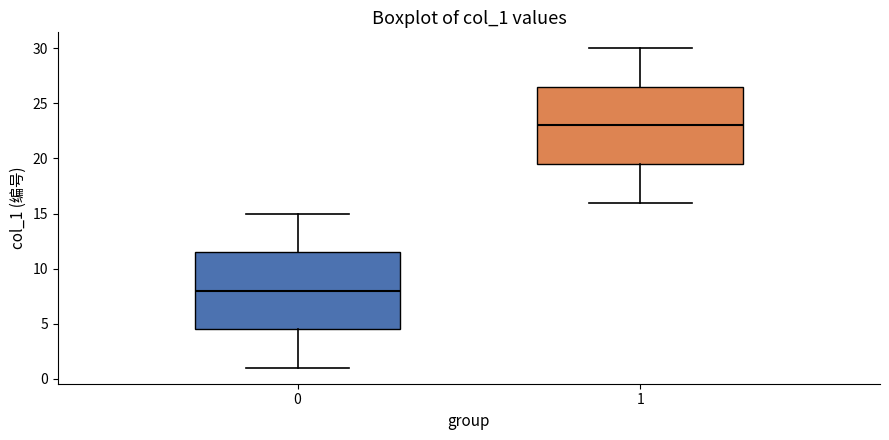

Reading left to right, read every box against the y-axis: the position of its median line, the range the box covers, and the ends of its whiskers. The values are not printed on the chart, so give them approximately, as read against the axis.

0: median 8.0, box 4.5 to 11.5, whiskers 1.0 to 15.0
1: median 23.0, box 19.5 to 26.5, whiskers 16.0 to 30.0